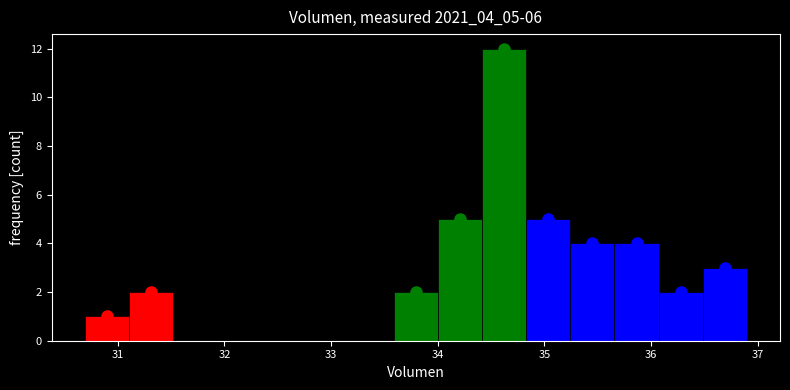

Reading left to right, list every bar in this chart as the range it spans on the x-axis followed by its height. Neither the bar edges nor the heights are printed on the chart, so give them approximately, as read against the axes.

30.7 to 31.1: 1
31.1 to 31.5: 2
31.5 to 31.9: 0
31.9 to 32.3: 0
32.3 to 32.8: 0
32.8 to 33.2: 0
33.2 to 33.6: 0
33.6 to 34.0: 2
34.0 to 34.4: 5
34.4 to 34.8: 12
34.8 to 35.2: 5
35.2 to 35.7: 4
35.7 to 36.1: 4
36.1 to 36.5: 2
36.5 to 36.9: 3